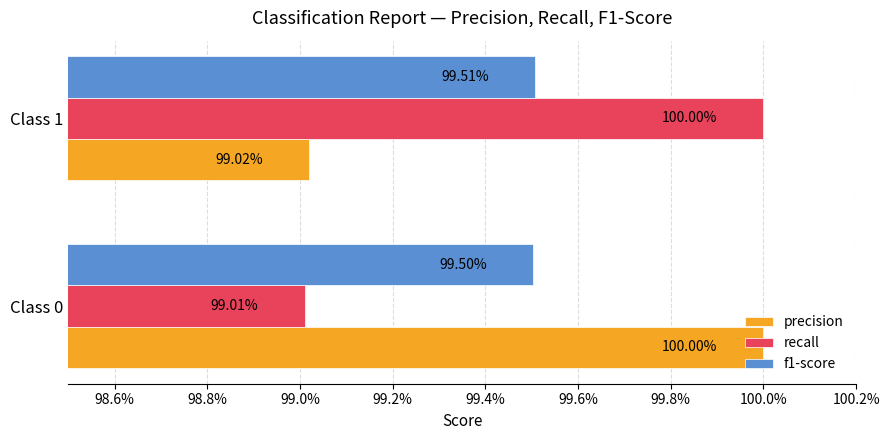

What are all the series names shown in the legend?

precision, recall, f1-score